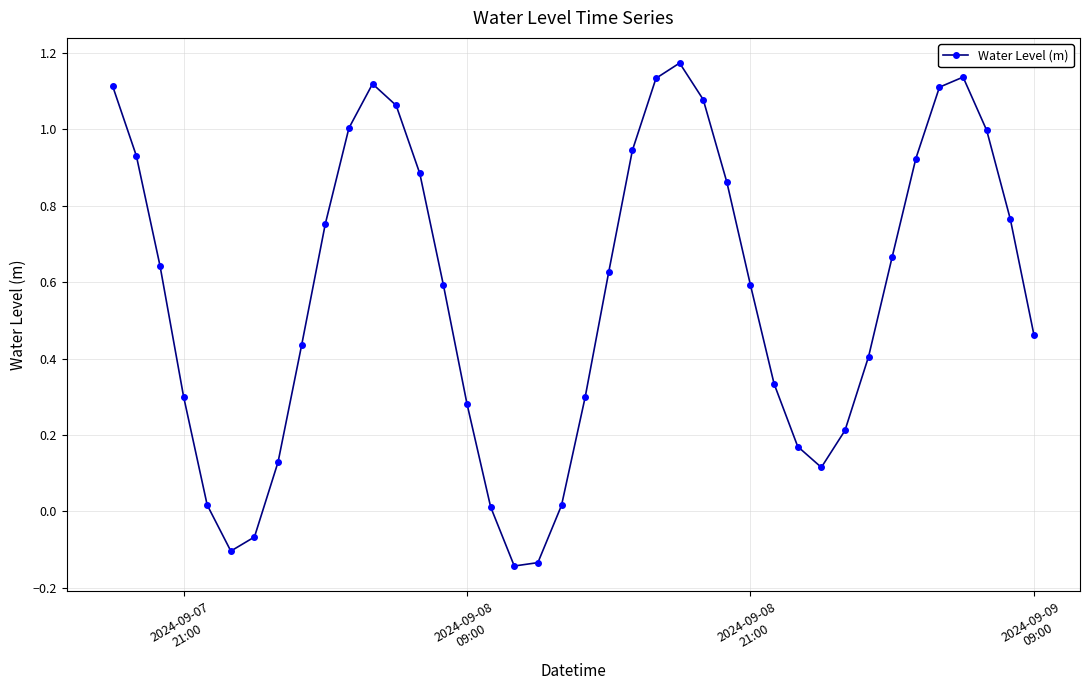

How many data points are above 0?

36